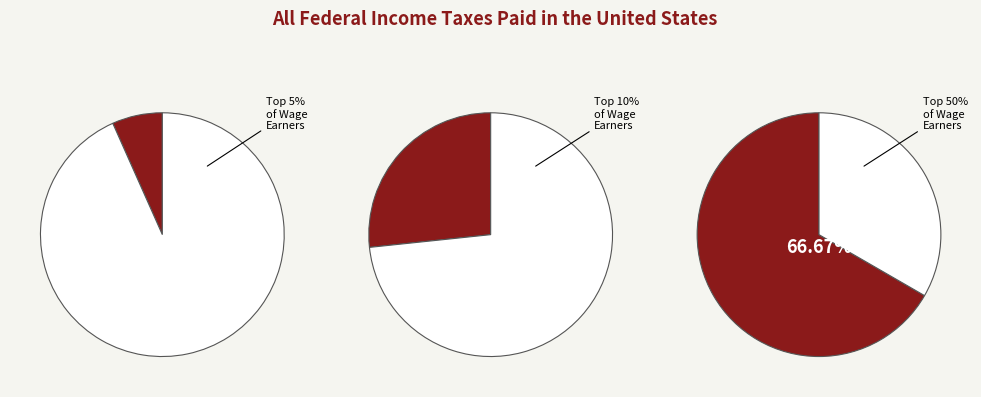

Which slice is the smallest?

5